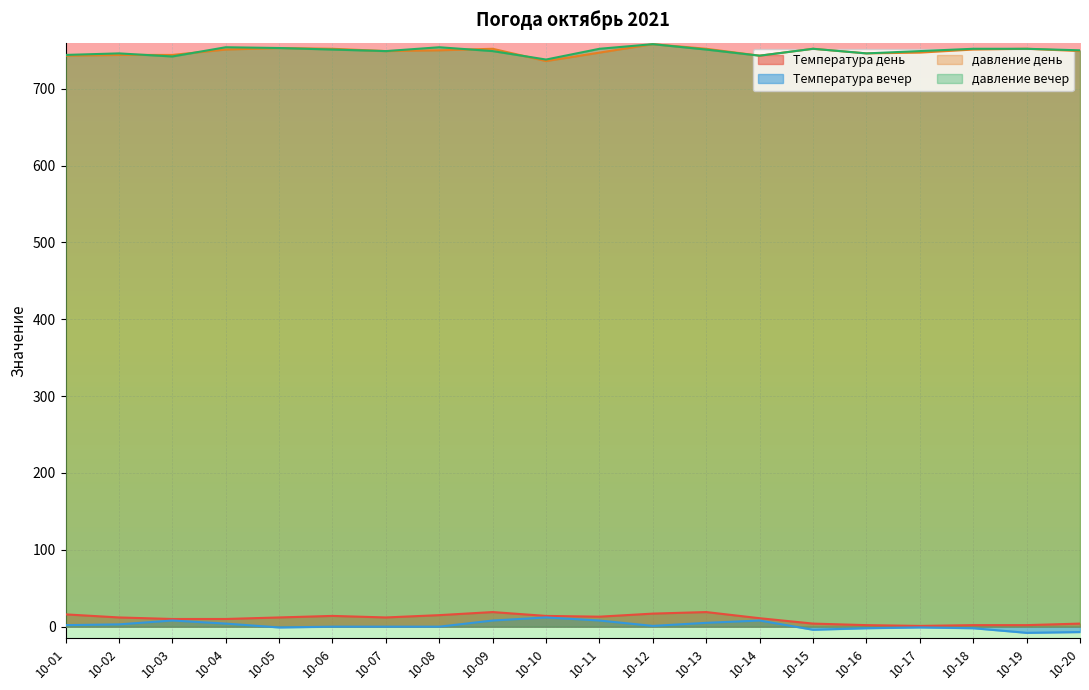

True or false: давление вечер and Температура день intersect in this chart.

False